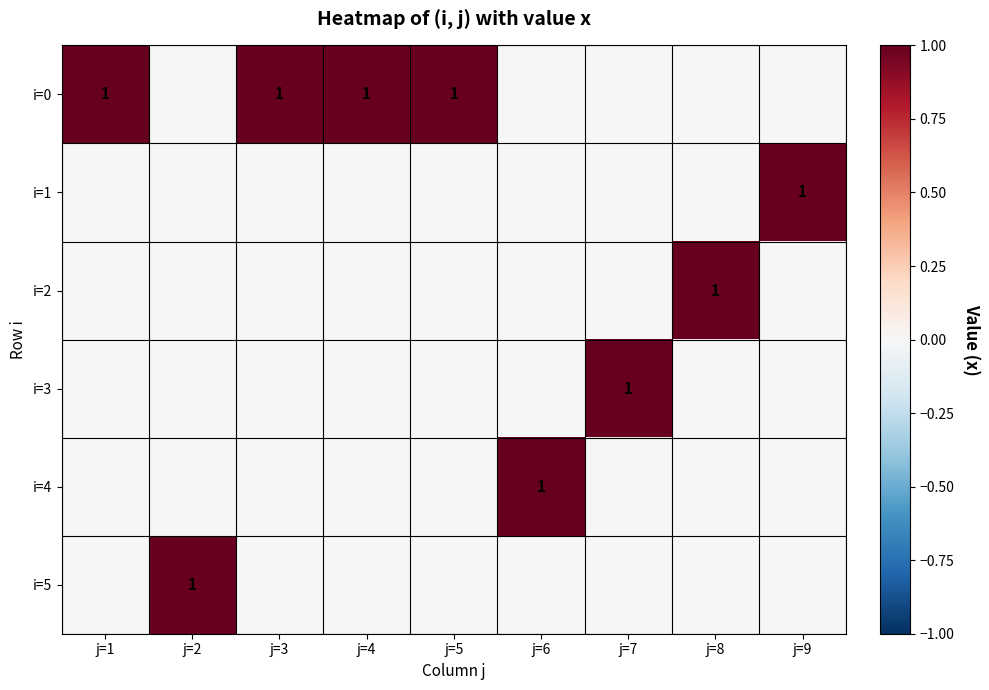

Is it true that i=2 equals 0 at j=2?

True